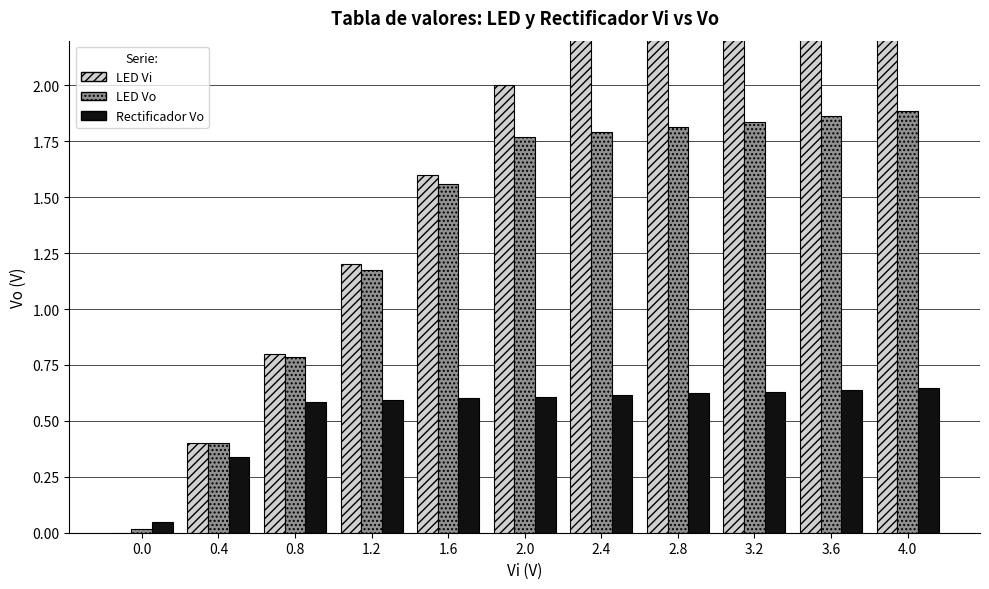

Count the number of data series in this chart.

3